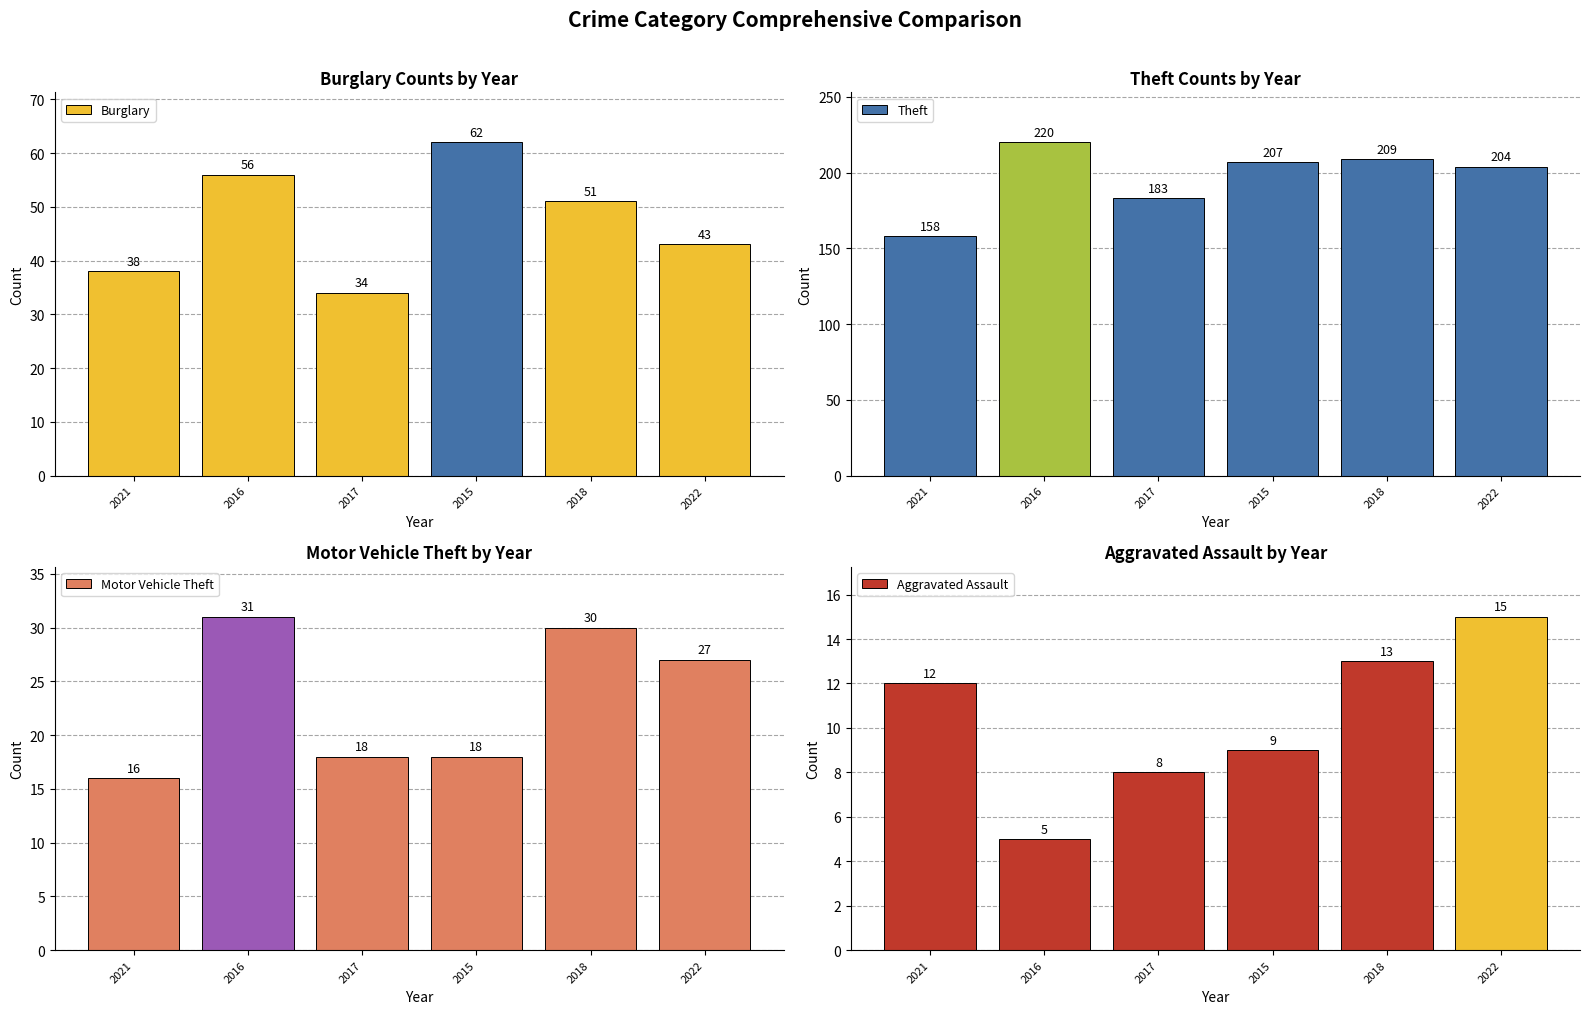

Is the value of Theft at 2016 greater than the value of Burglary at 2015?

Yes